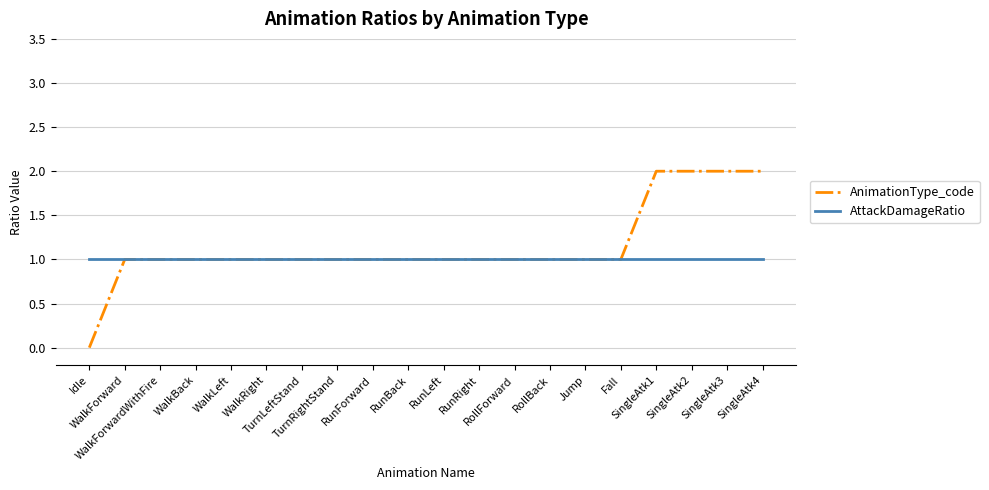

The value of AnimationType_code at Jump is 2. True or false?

False